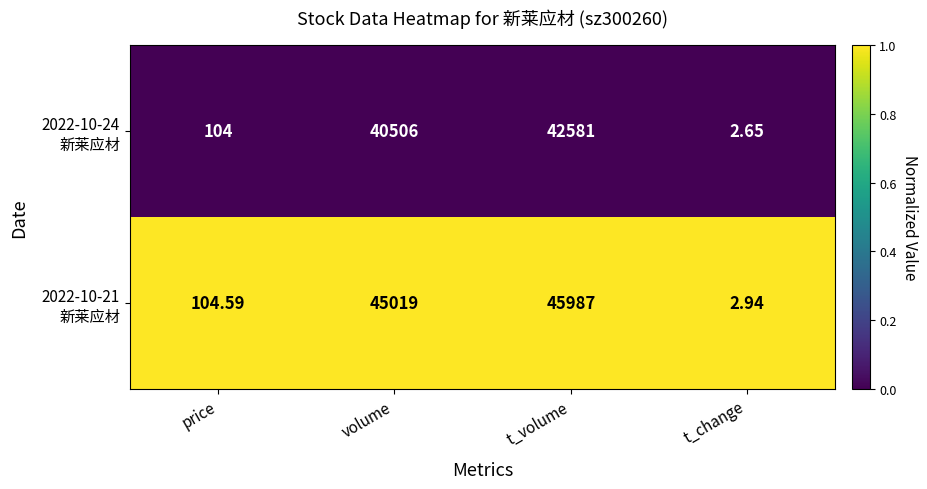

At which category does the chart reach its minimum across all series?

t_change